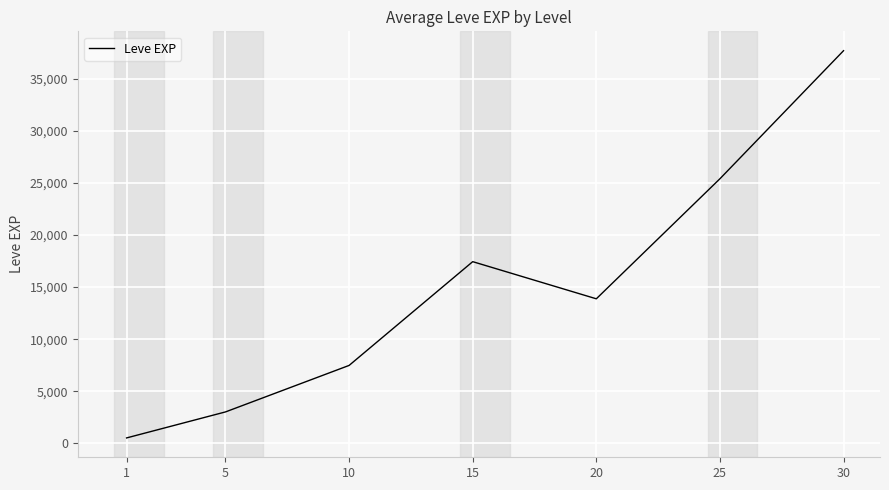

Which has a higher value, 5 or 10?

10